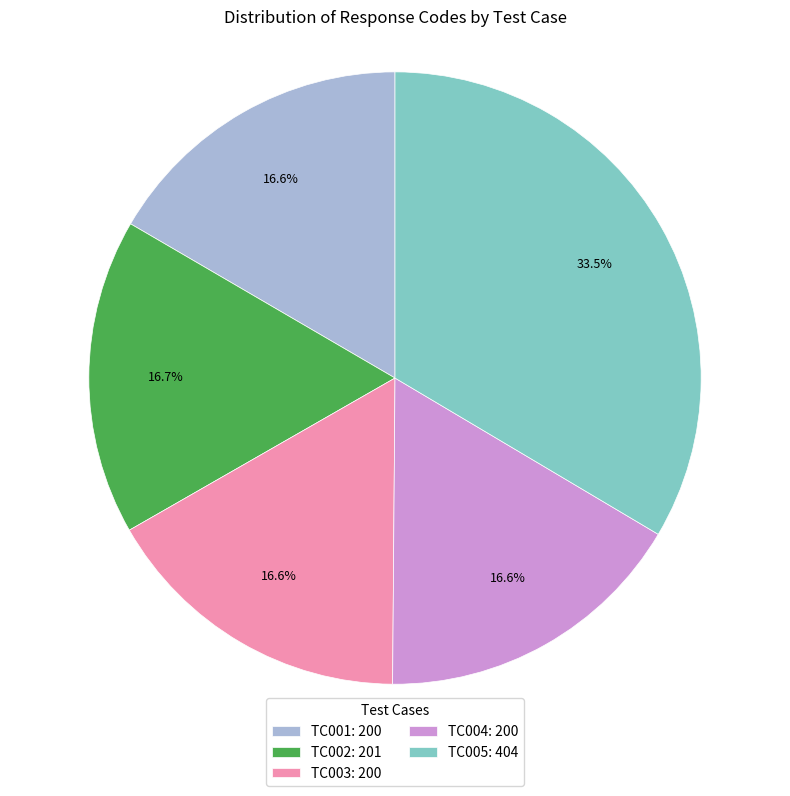

How many segments does this pie chart have?

5